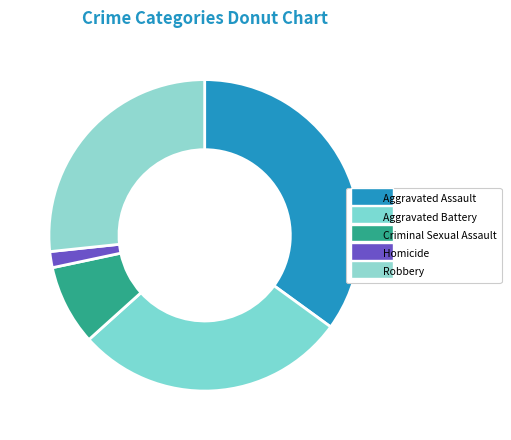

What is the ratio of the value at Robbery to the value at Aggravated Battery?

0.9